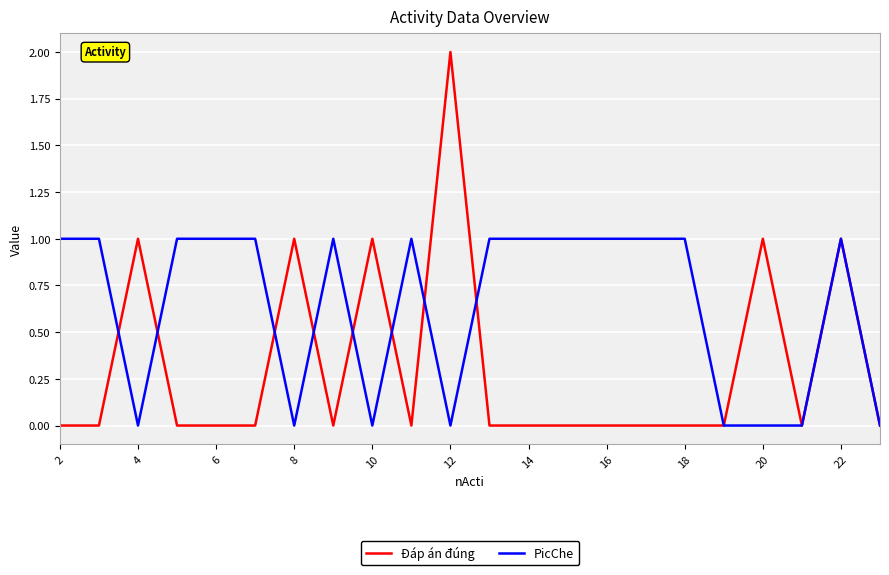

Which series has the widest spread of values?

Đáp án đúng